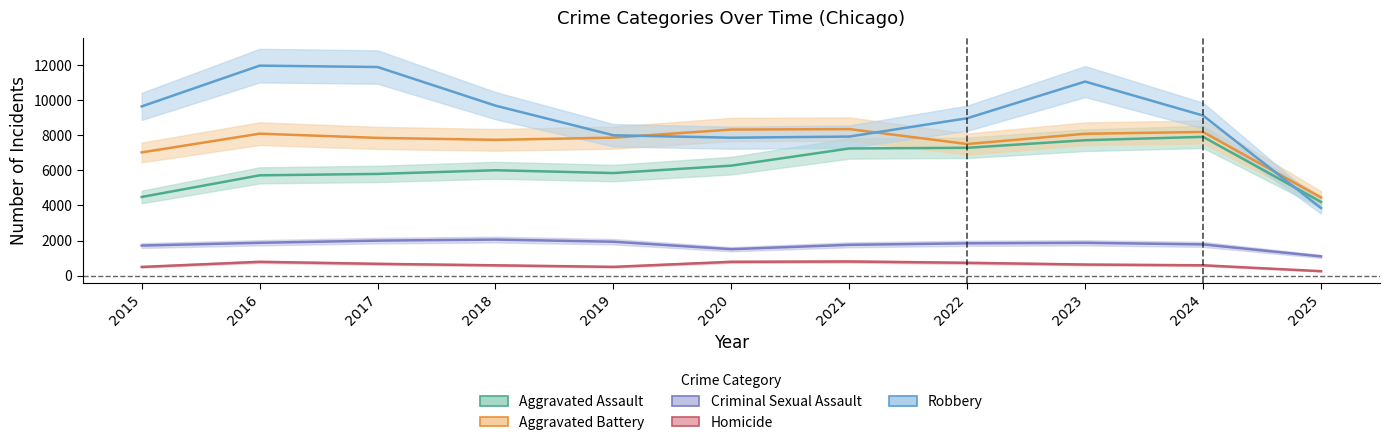

What is the difference between the maximum and second lowest values in the Aggravated Assault series?

3424